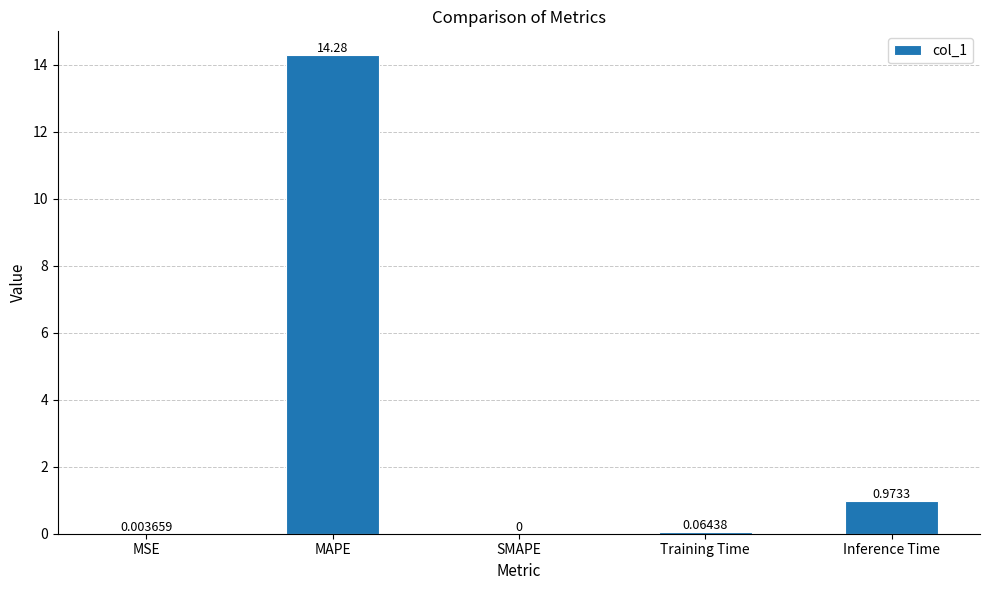

Which has a higher value, SMAPE or Training Time?

Training Time